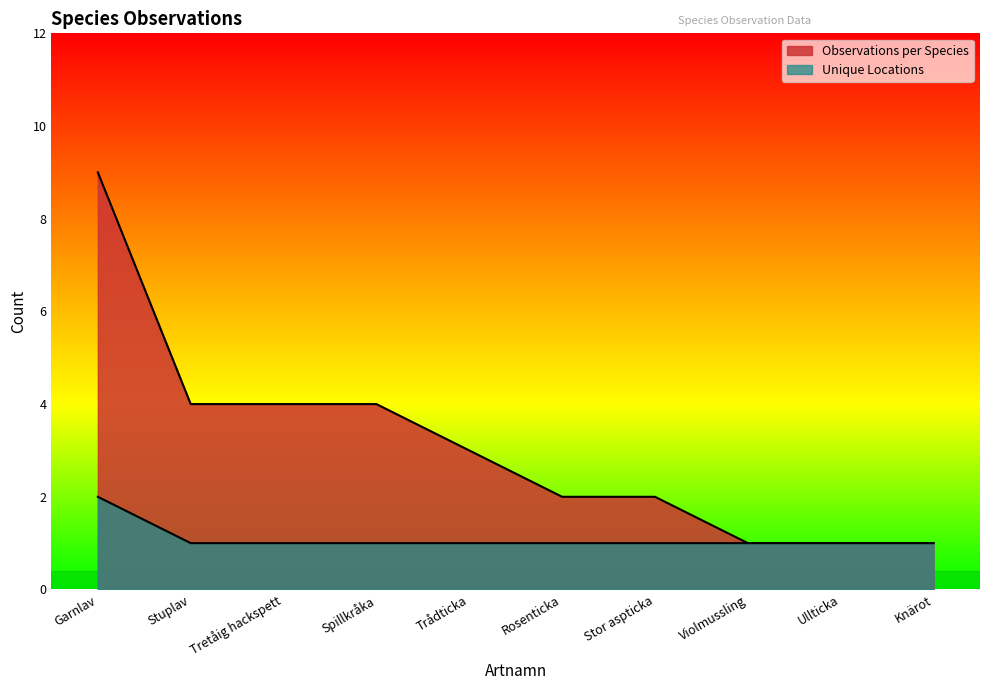

True or false: Observations per Species and Unique Locations cross at least once.

False